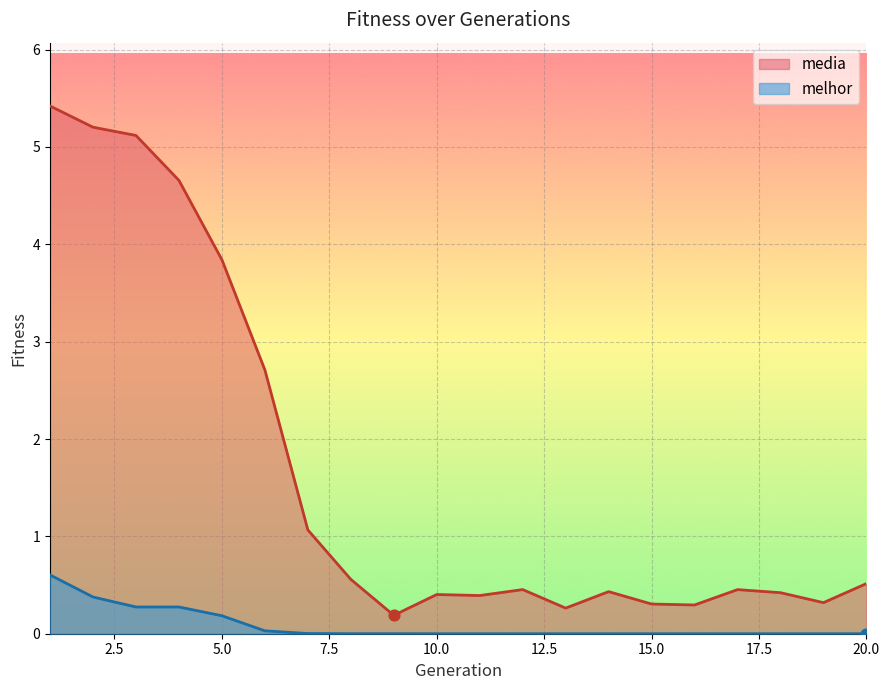

Which series has the largest total across all categories?

media